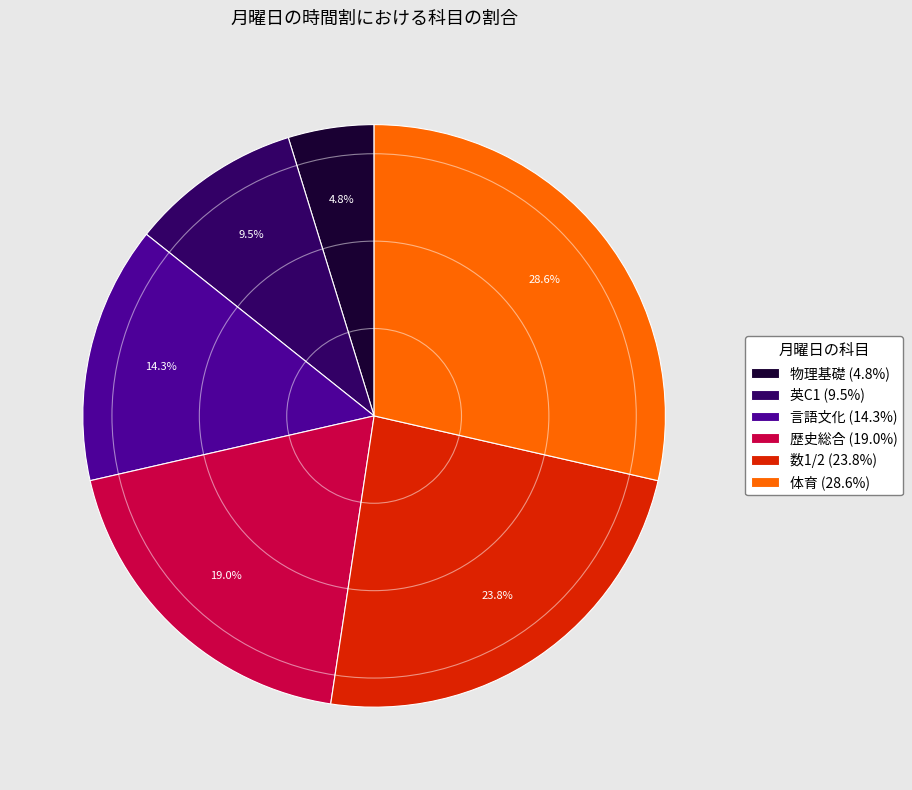

To the nearest percent, what is the combined percentage of 英C1 and 体育?

38%